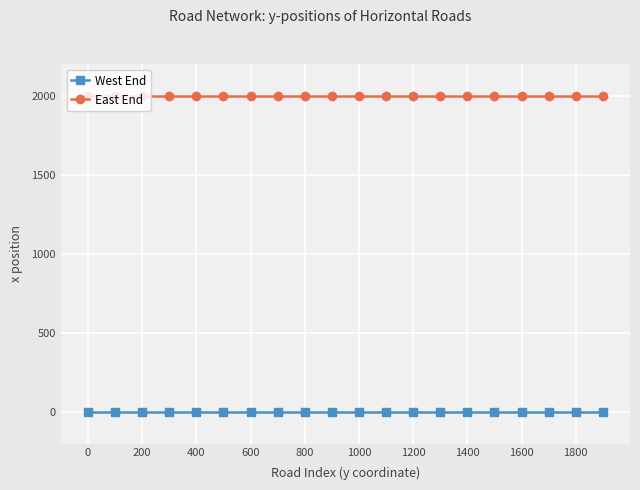

What are all the series names shown in the legend?

West End, East End